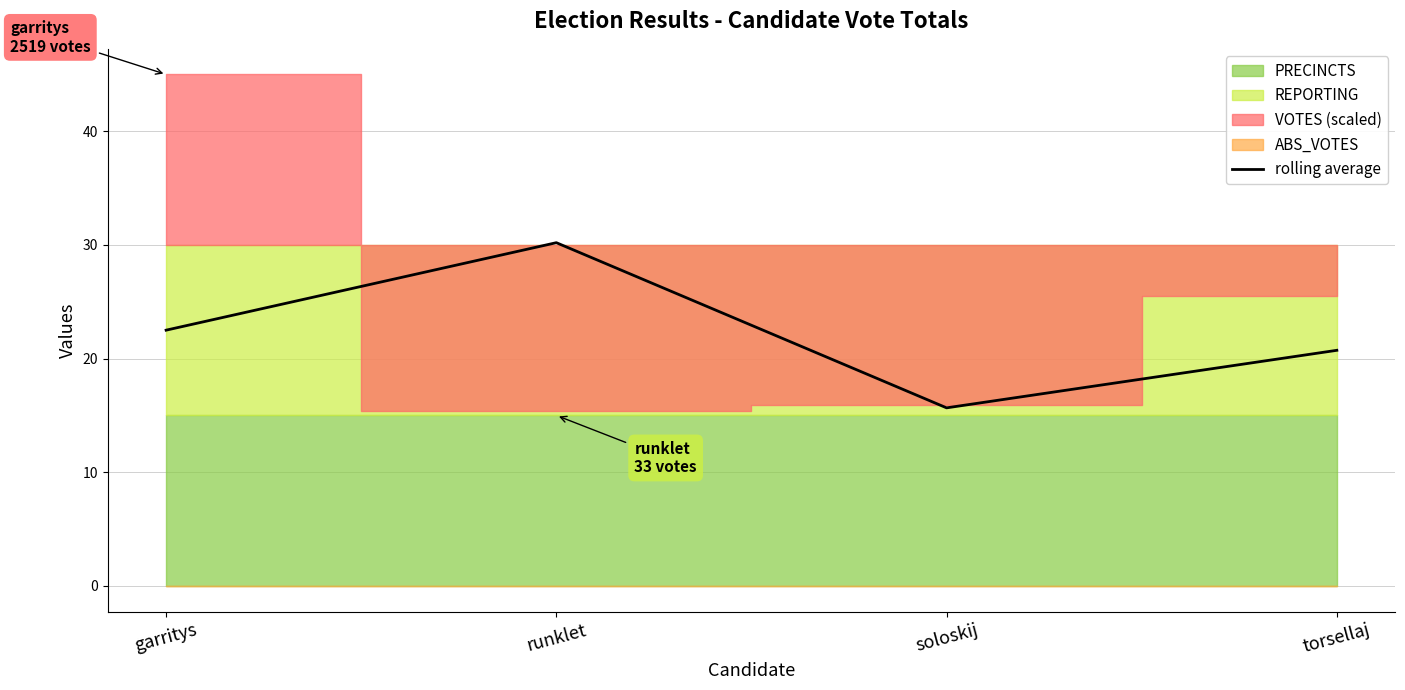

At which label does the data first exceed 22?

garritys